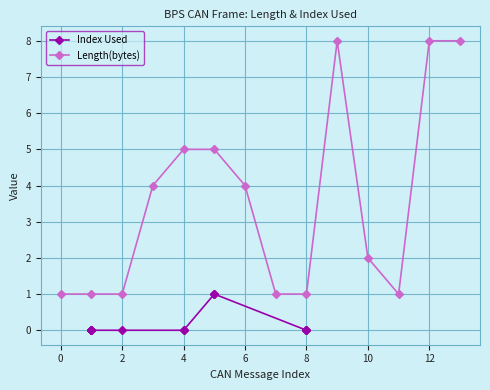

True or false: Length(bytes) has more than 0 interior local peaks.

True